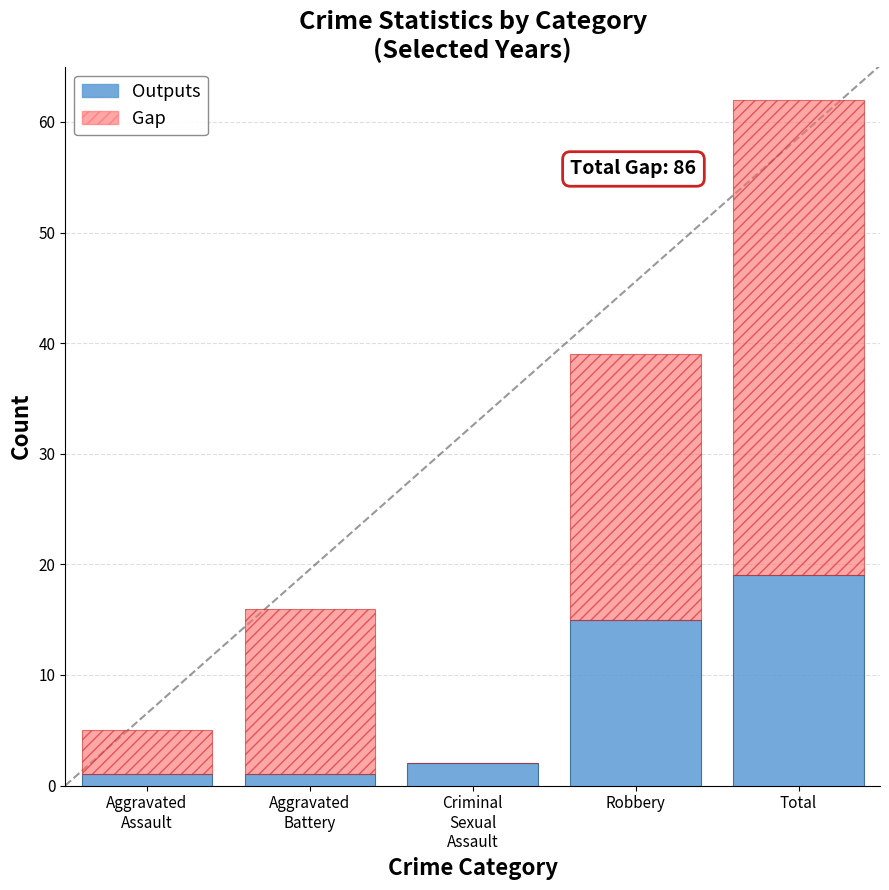

What is the total value across all series at Total?

62